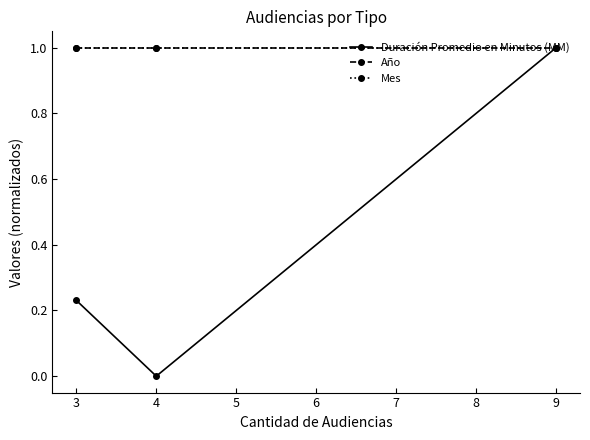

The Duración Promedio en Minutos (MM) series shows 1.0 at 9. True or false?

True